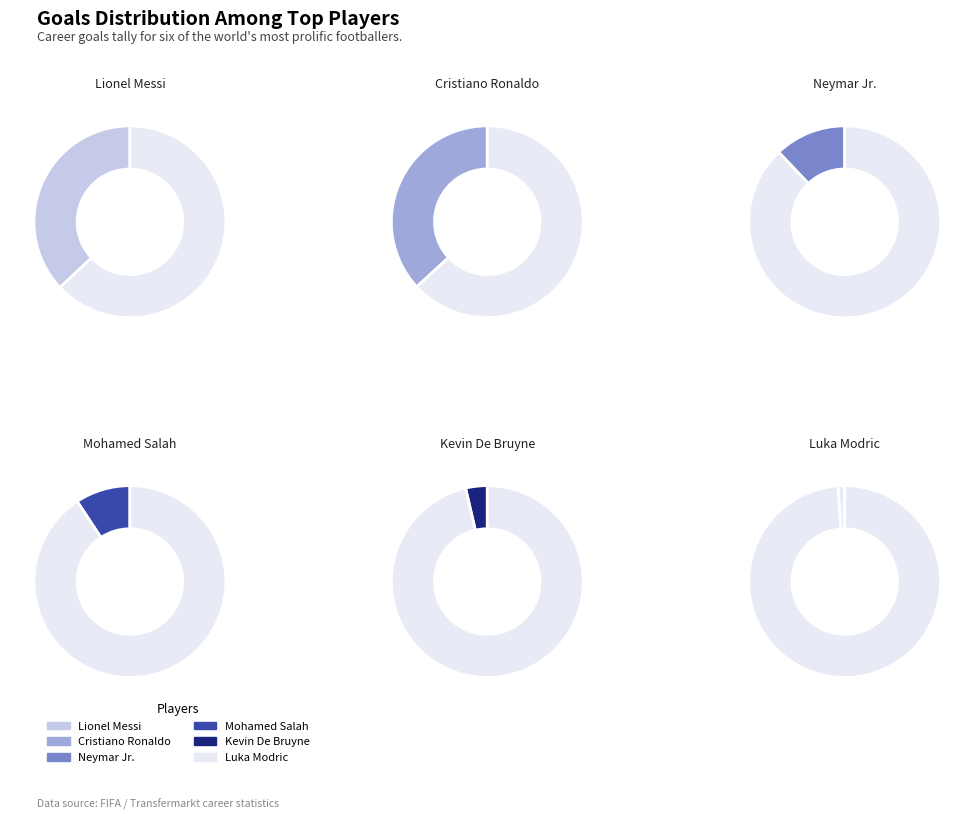

Combined, do Cristiano Ronaldo and Neymar Jr. account for over 50%?

No